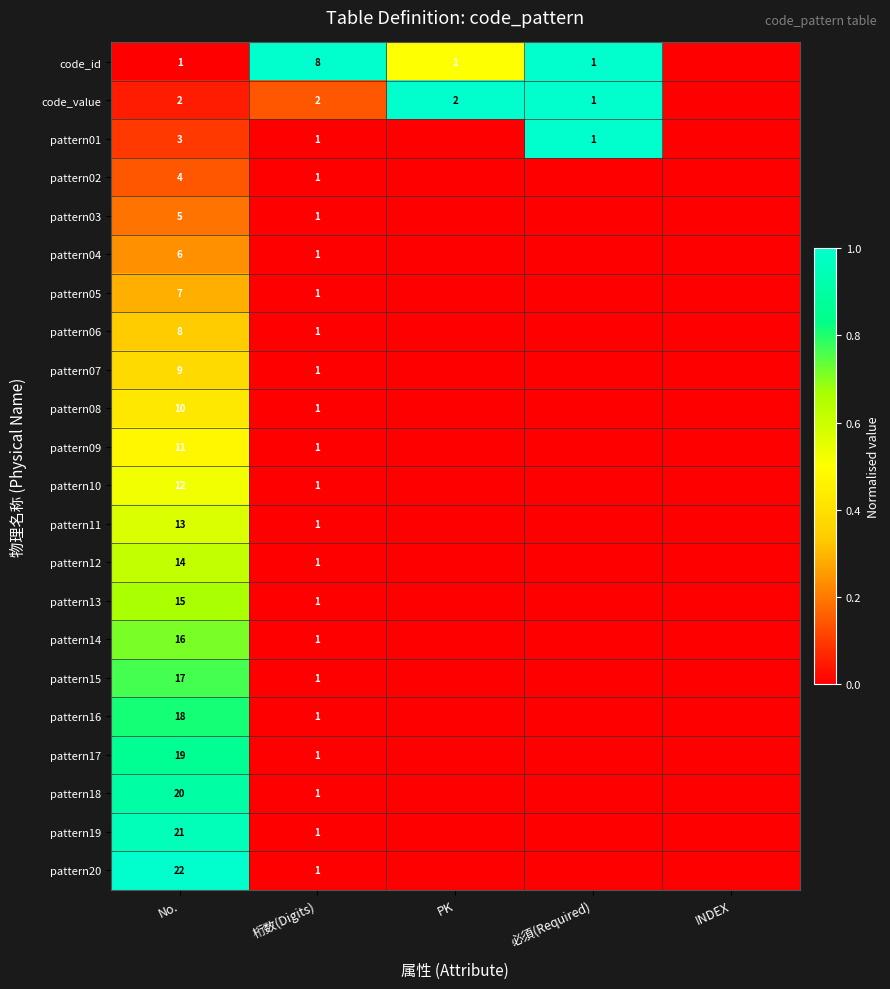

The pattern19 series shows 2 at 桁数(Digits). True or false?

False